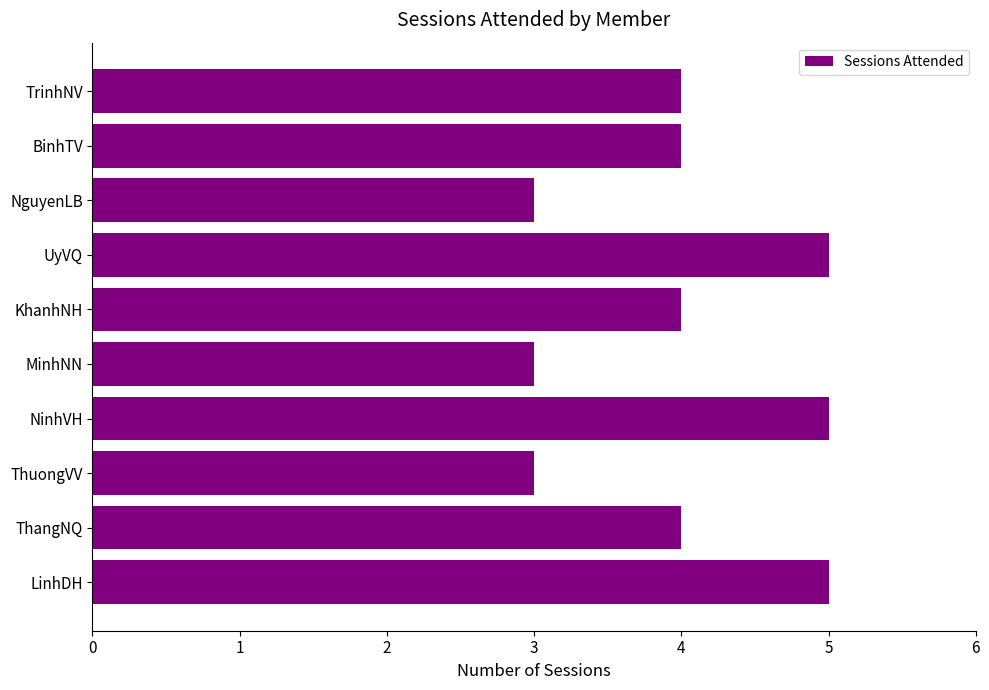

What is the sum of all values?

40